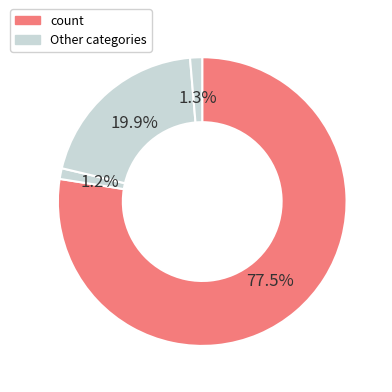

How many slices are in this pie chart?

4